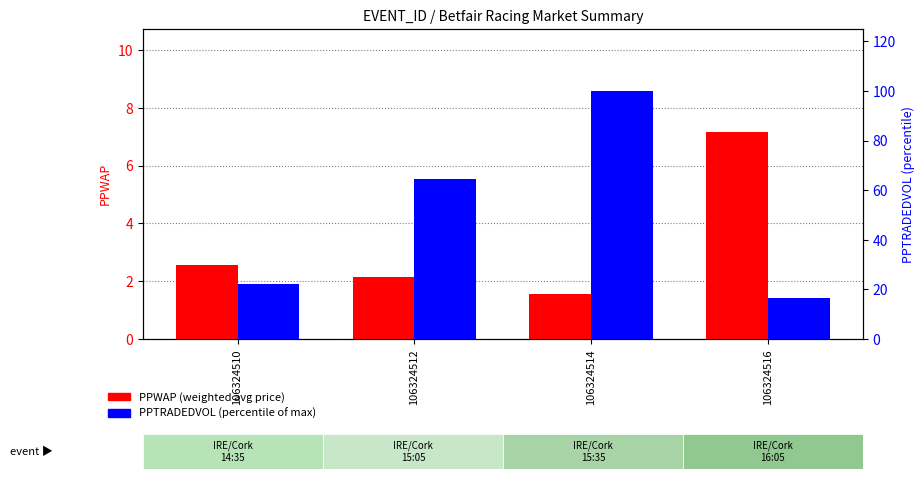

Is it true that PPWAP (weighted avg price) equals 1.6 at 106324510?

False